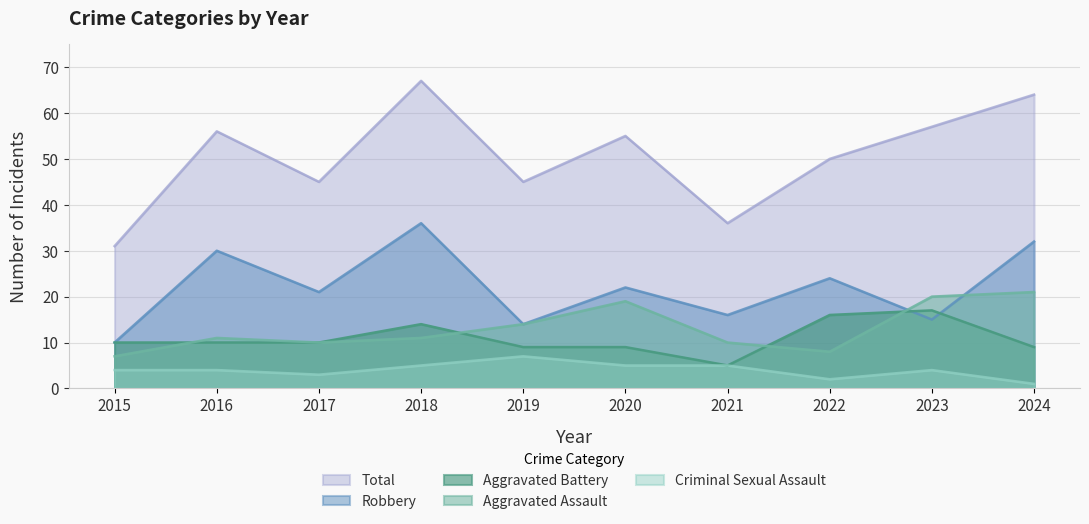

Which series has the widest spread of values?

Total